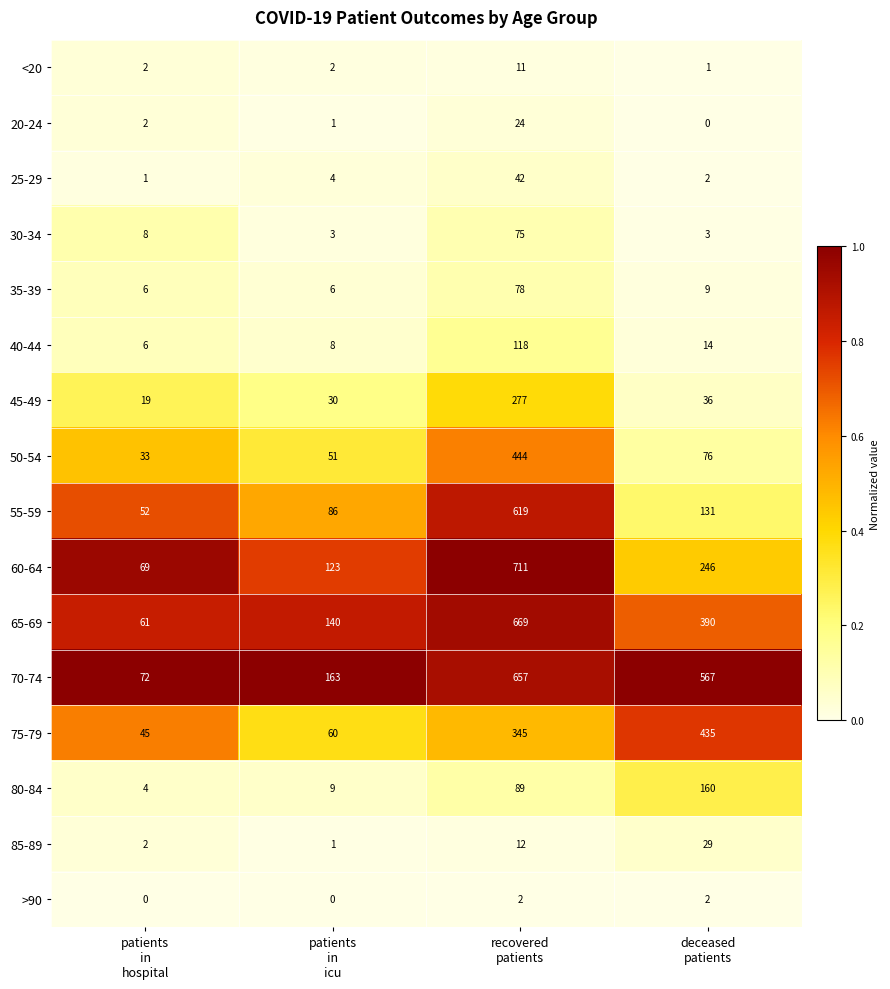

Which series has the largest total across all categories?

70-74